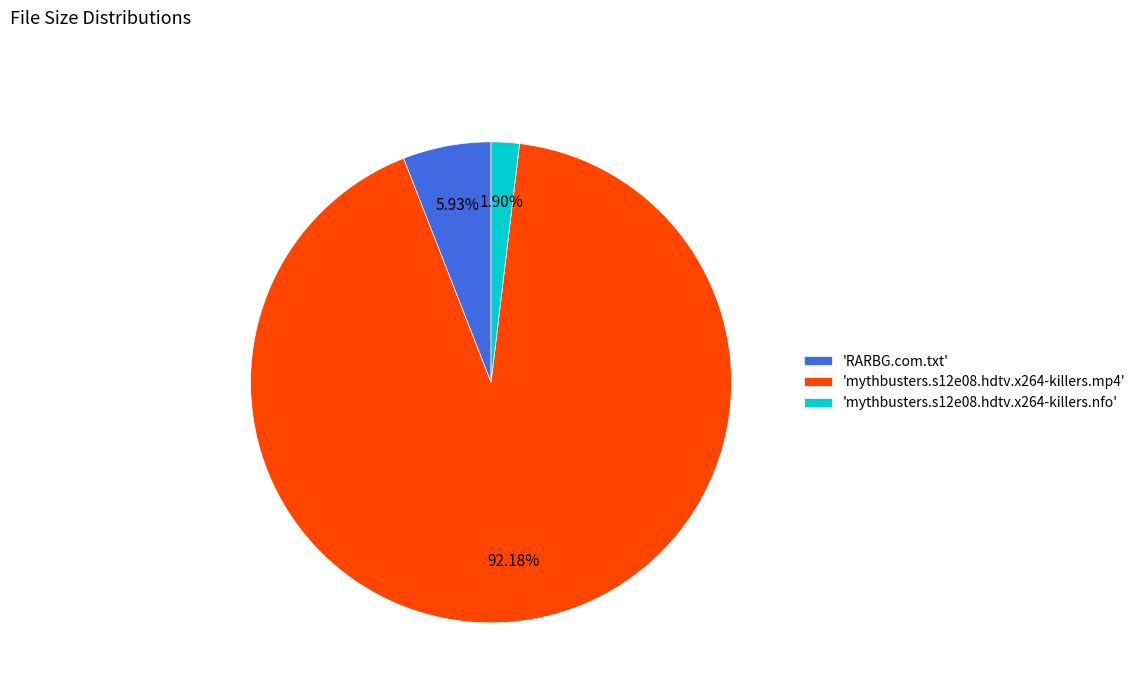

To the nearest percent, what is the average slice percentage?

33%